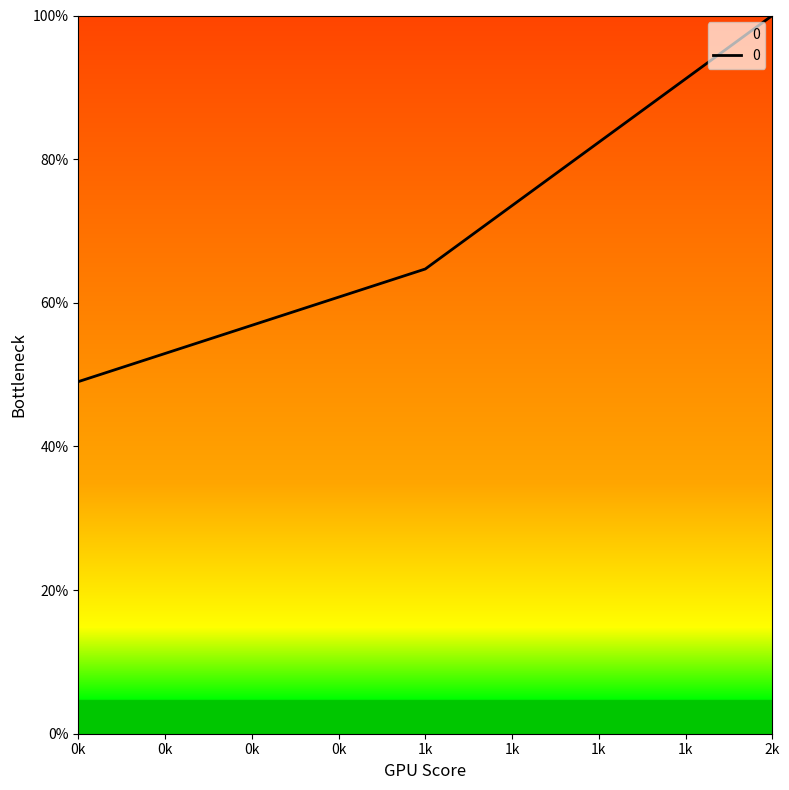

Which label corresponds to the largest value in the chart?

2k